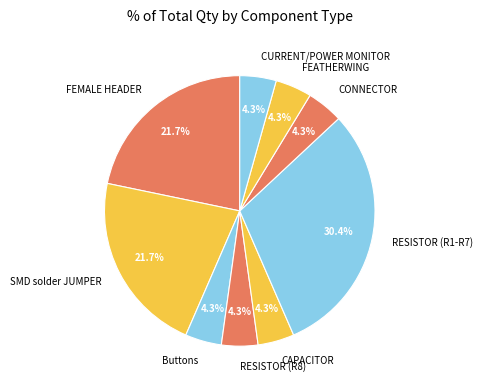

What portion of the pie excludes FEATHERWING?

95.7%